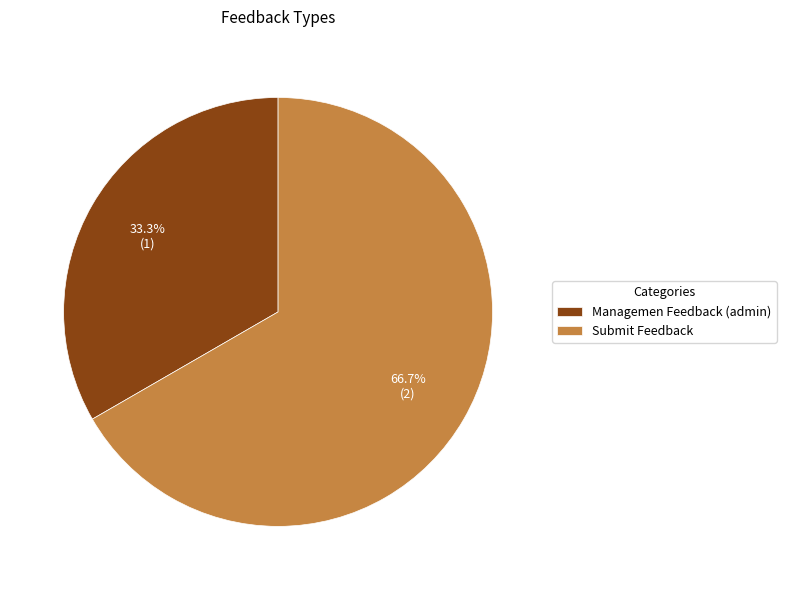

What percentage is NOT represented by Submit Feedback?

33.3%